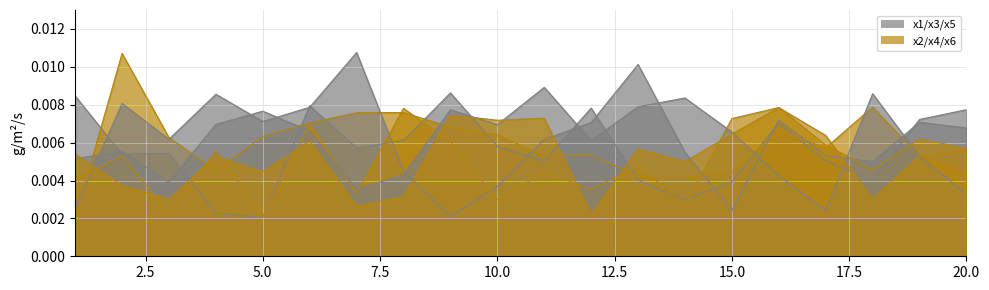

At how many categories does at least one series exceed 0?

20